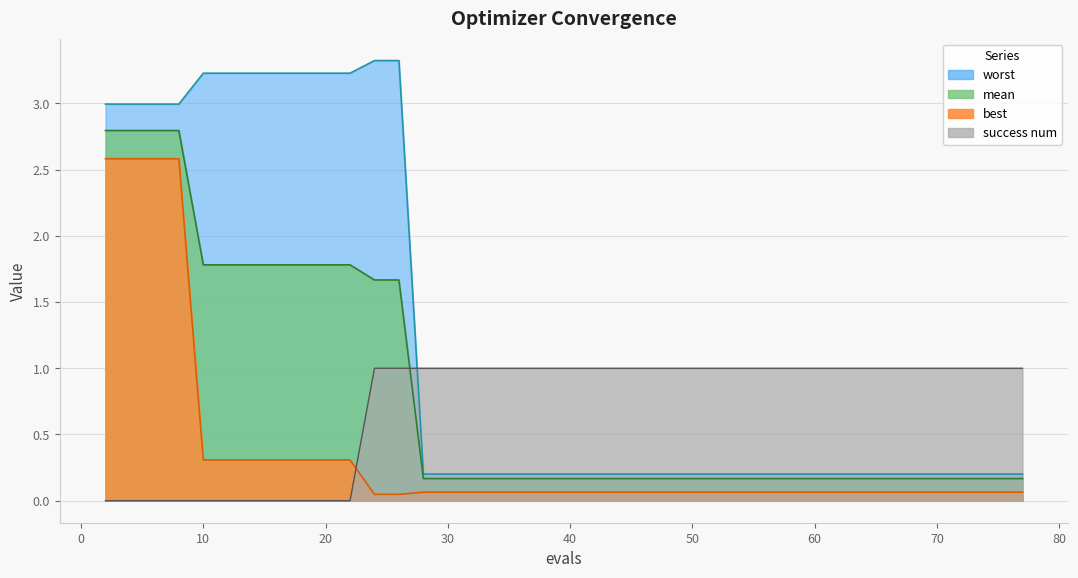

Reading right to left, what are all the values shown in this chart?

mean: 77=0.2	75=0.2	73=0.2	71=0.2	69=0.2	67=0.2	65=0.2	63=0.2	61=0.2	59=0.2	58=0.2	57=0.2	55=0.2	53=0.2	51=0.2	49=0.2	47=0.2	45=0.2	43=0.2	42=0.2	40=0.2	38=0.2	36=0.2	34=0.2	32=0.2	30=0.2	28=0.2	26=1.7	24=1.7	22=1.8	20=1.8	18=1.8	16=1.8	14=1.8	12=1.8	10=1.8	8=2.8	6=2.8	4=2.8	2=2.8
best: 77=0.1	75=0.1	73=0.1	71=0.1	69=0.1	67=0.1	65=0.1	63=0.1	61=0.1	59=0.1	58=0.1	57=0.1	55=0.1	53=0.1	51=0.1	49=0.1	47=0.1	45=0.1	43=0.1	42=0.1	40=0.1	38=0.1	36=0.1	34=0.1	32=0.1	30=0.1	28=0.1	26=0.0	24=0.0	22=0.3	20=0.3	18=0.3	16=0.3	14=0.3	12=0.3	10=0.3	8=2.6	6=2.6	4=2.6	2=2.6
worst: 77=0.2	75=0.2	73=0.2	71=0.2	69=0.2	67=0.2	65=0.2	63=0.2	61=0.2	59=0.2	58=0.2	57=0.2	55=0.2	53=0.2	51=0.2	49=0.2	47=0.2	45=0.2	43=0.2	42=0.2	40=0.2	38=0.2	36=0.2	34=0.2	32=0.2	30=0.2	28=0.2	26=3.3	24=3.3	22=3.2	20=3.2	18=3.2	16=3.2	14=3.2	12=3.2	10=3.2	8=3.0	6=3.0	4=3.0	2=3.0
success num: 77=1.0	75=1.0	73=1.0	71=1.0	69=1.0	67=1.0	65=1.0	63=1.0	61=1.0	59=1.0	58=1.0	57=1.0	55=1.0	53=1.0	51=1.0	49=1.0	47=1.0	45=1.0	43=1.0	42=1.0	40=1.0	38=1.0	36=1.0	34=1.0	32=1.0	30=1.0	28=1.0	26=1.0	24=1.0	22=0.0	20=0.0	18=0.0	16=0.0	14=0.0	12=0.0	10=0.0	8=0.0	6=0.0	4=0.0	2=0.0